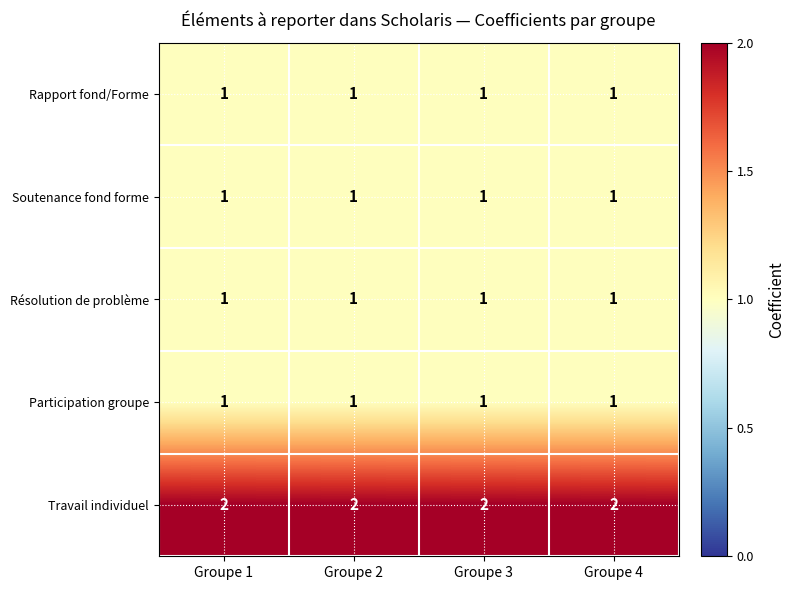

The Résolution de problème series shows 1 at Groupe 3. True or false?

True